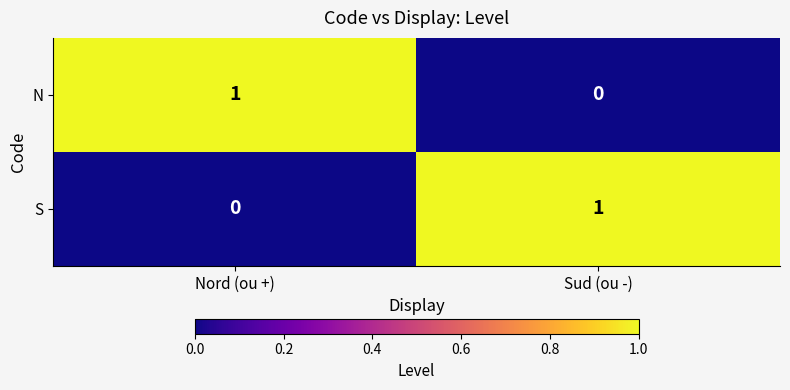

Is it true that N equals 1 at Nord (ou +)?

True